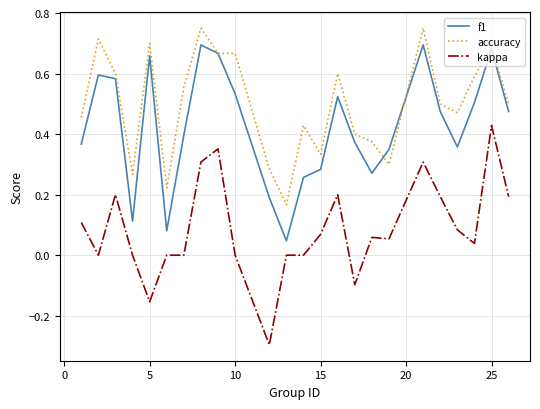

True or false: f1 and kappa cross at least once.

False